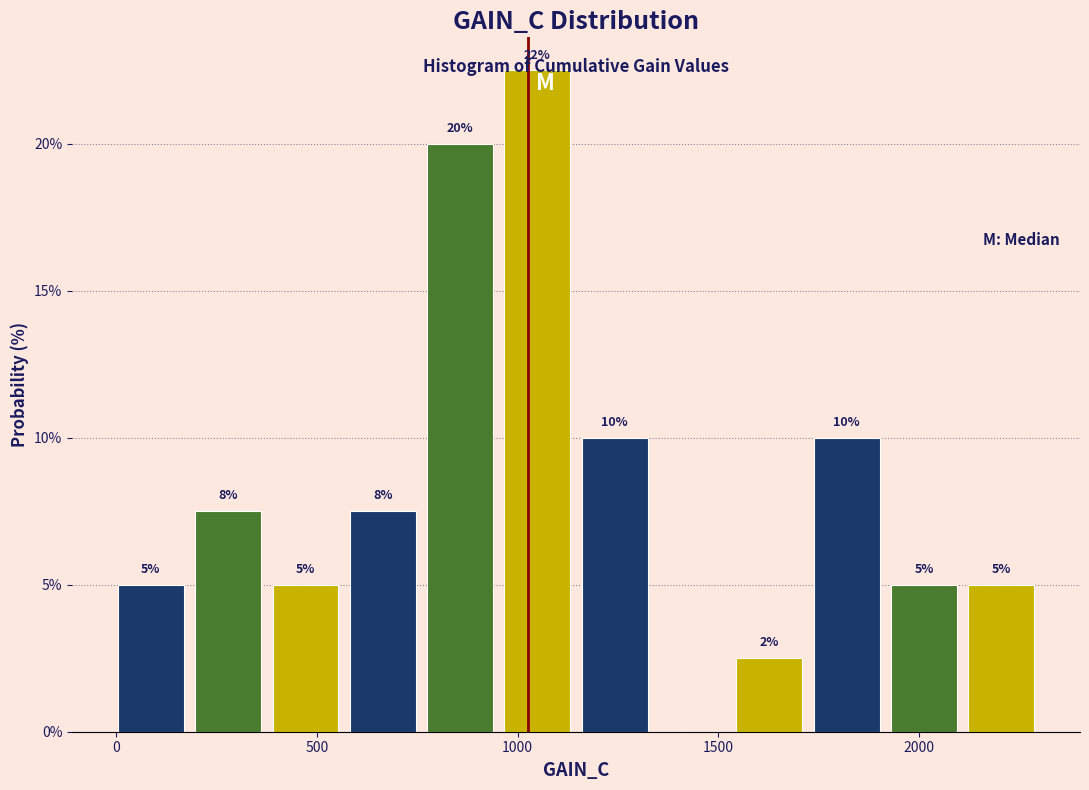

Around what value on the x-axis is the tallest bar? Give the approximate position of its centre, as read against the axis.

1050